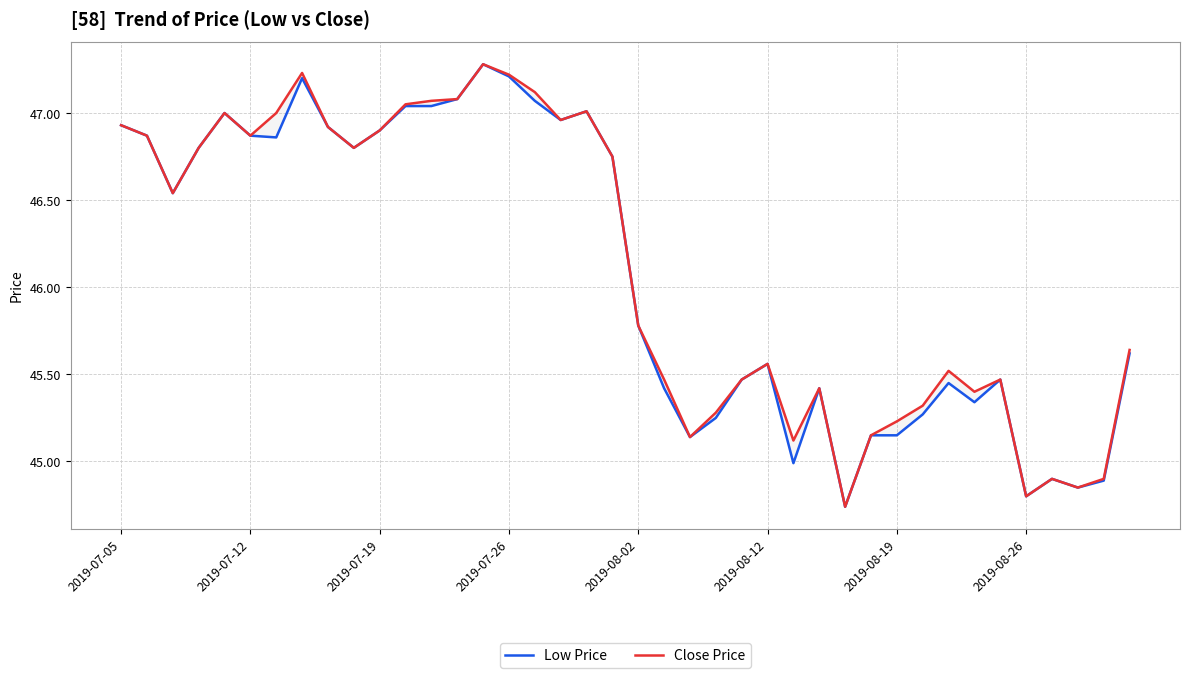

What is the total value across all series at 21?

90.9